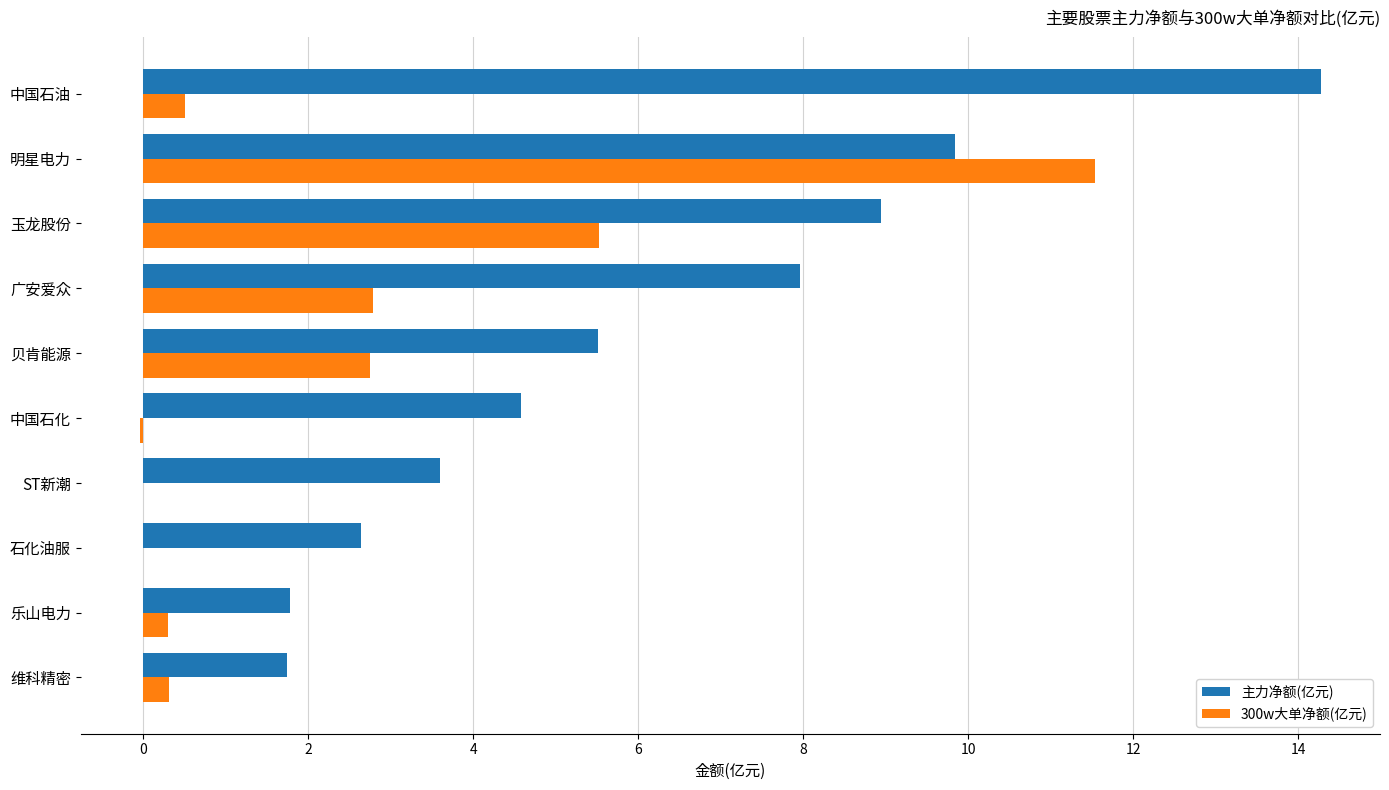

Which series has the largest total across all categories?

主力净额(亿元)